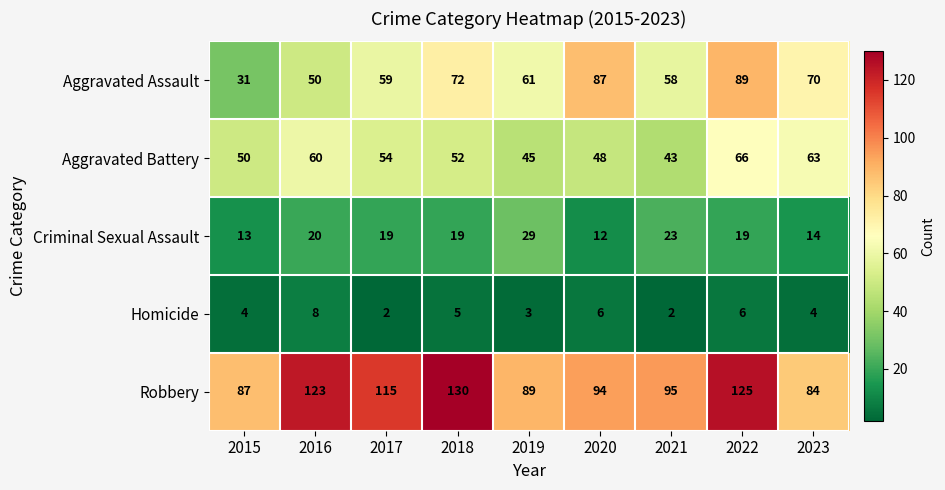

What is the difference between the maximum and minimum values in the Robbery series?

46